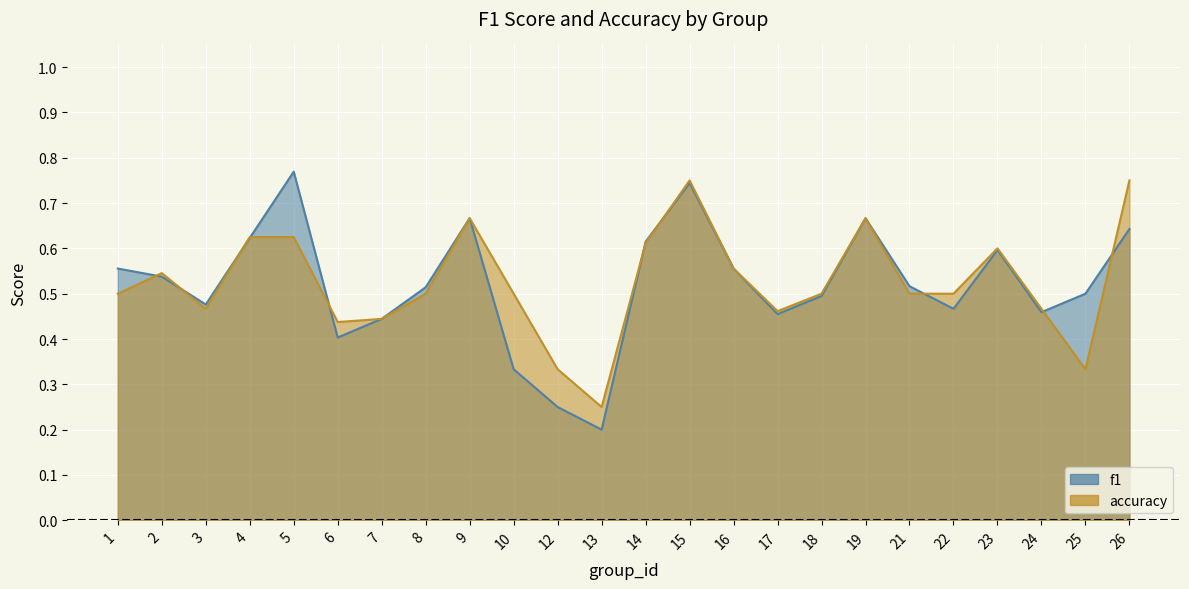

Is the value of accuracy at 1 greater than the value of f1 at 24?

Yes